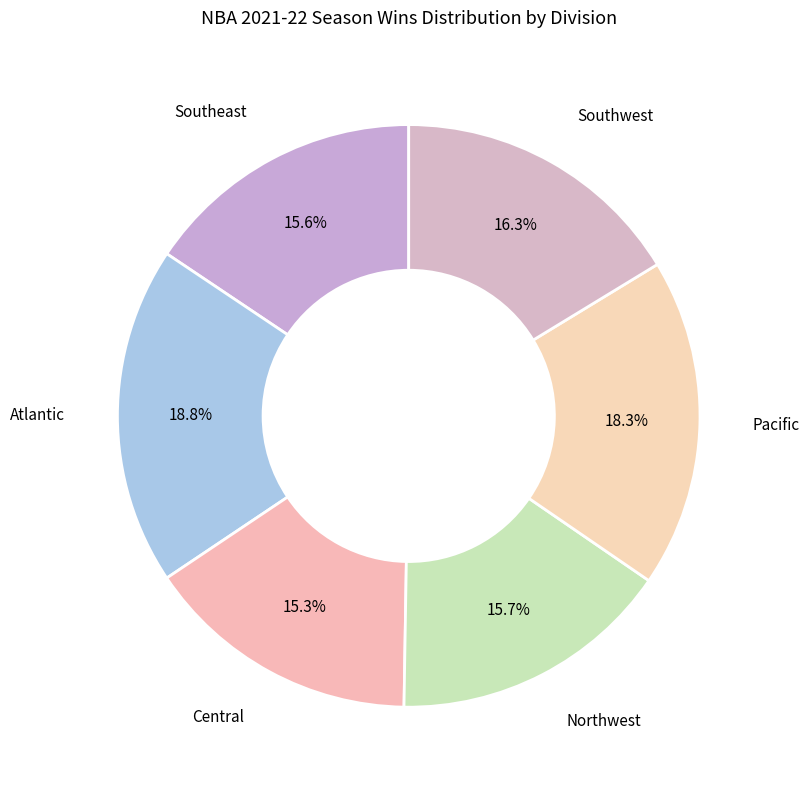

To the nearest percent, what is the average slice percentage?

17%